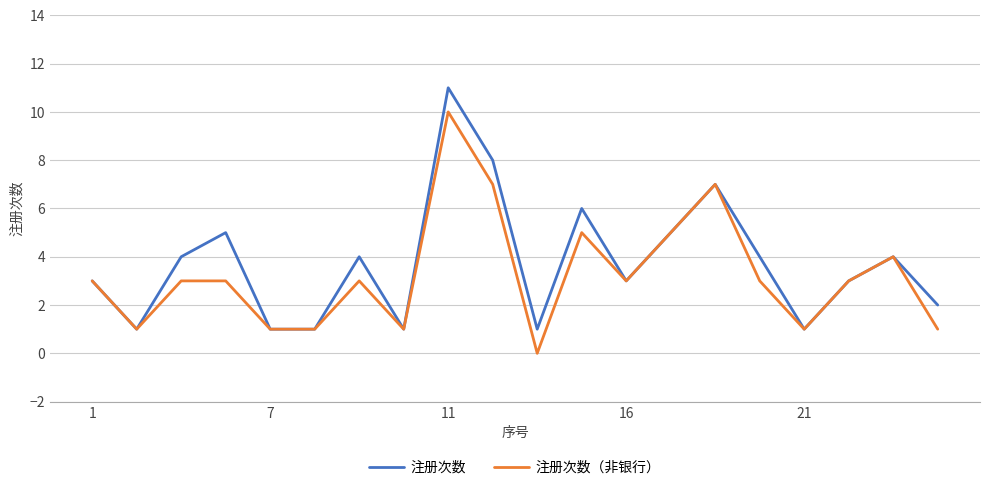

Rank the series by their maximum value, from lowest to highest.

注册次数（非银行）, 注册次数